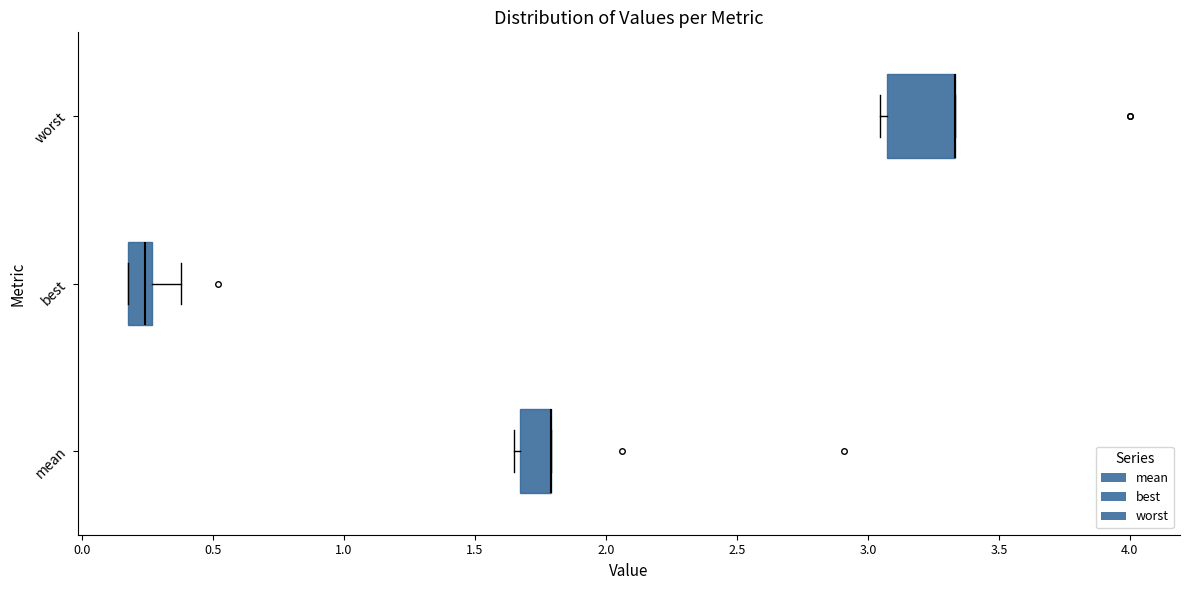

Where is the left edge of the box for worst on the x-axis? The values are not printed on the chart, so give them approximately, as read against the axis.

3.05